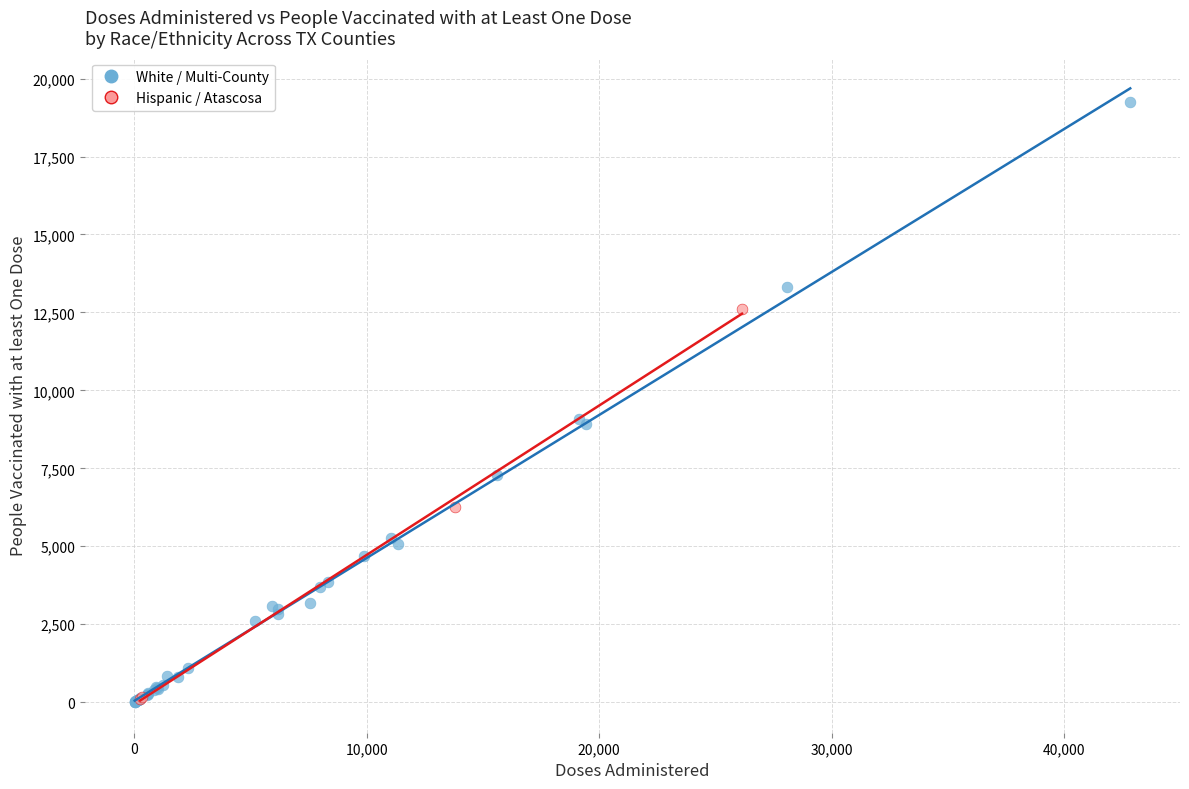

Which series has the widest spread of Y values?

White / Multi-County